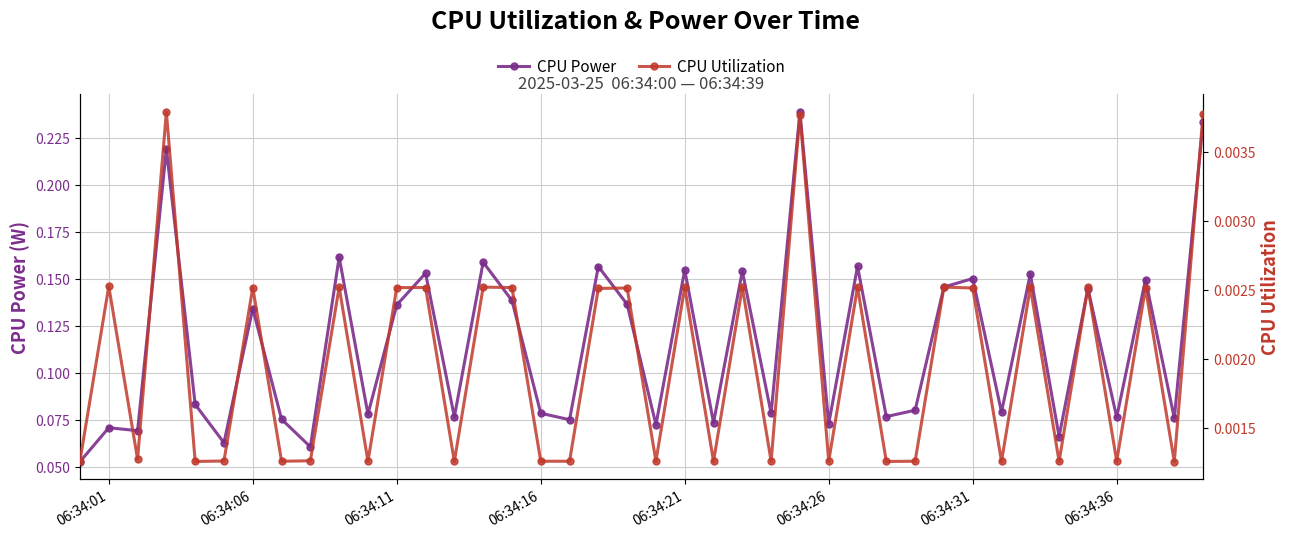

Count the CPU Power values in the range 0 to 1.

40